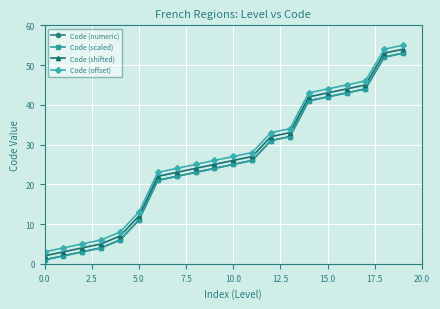

True or false: Code (offset) and Code (numeric) intersect in this chart.

False